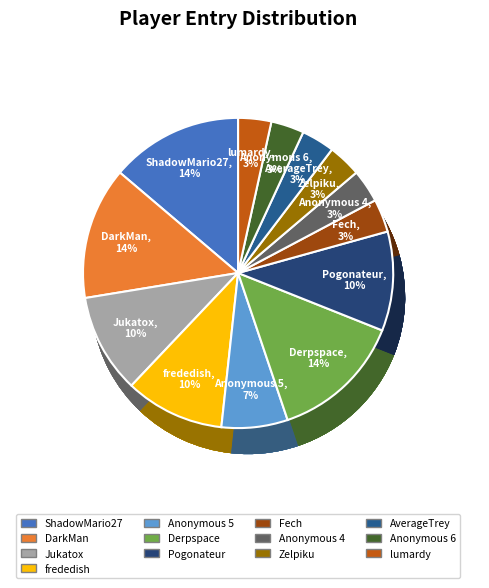

Which slice is the largest?

ShadowMario27